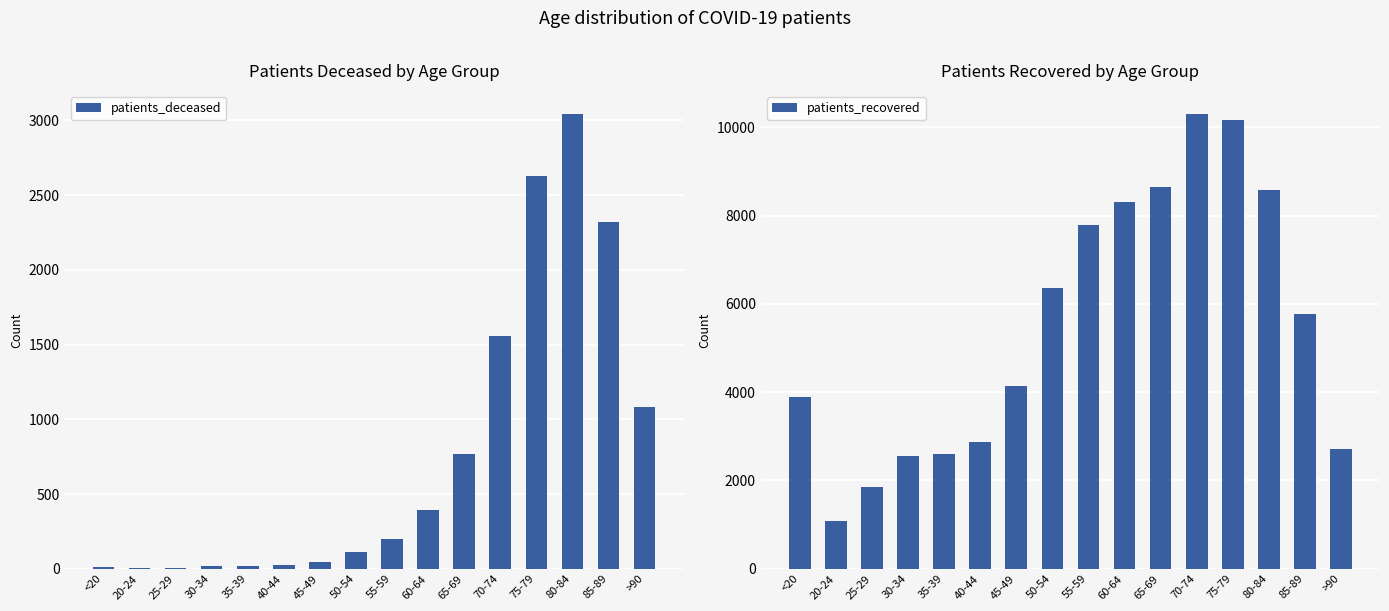

Is the value of patients_recovered at 20-24 greater than the value of patients_deceased at <20?

Yes